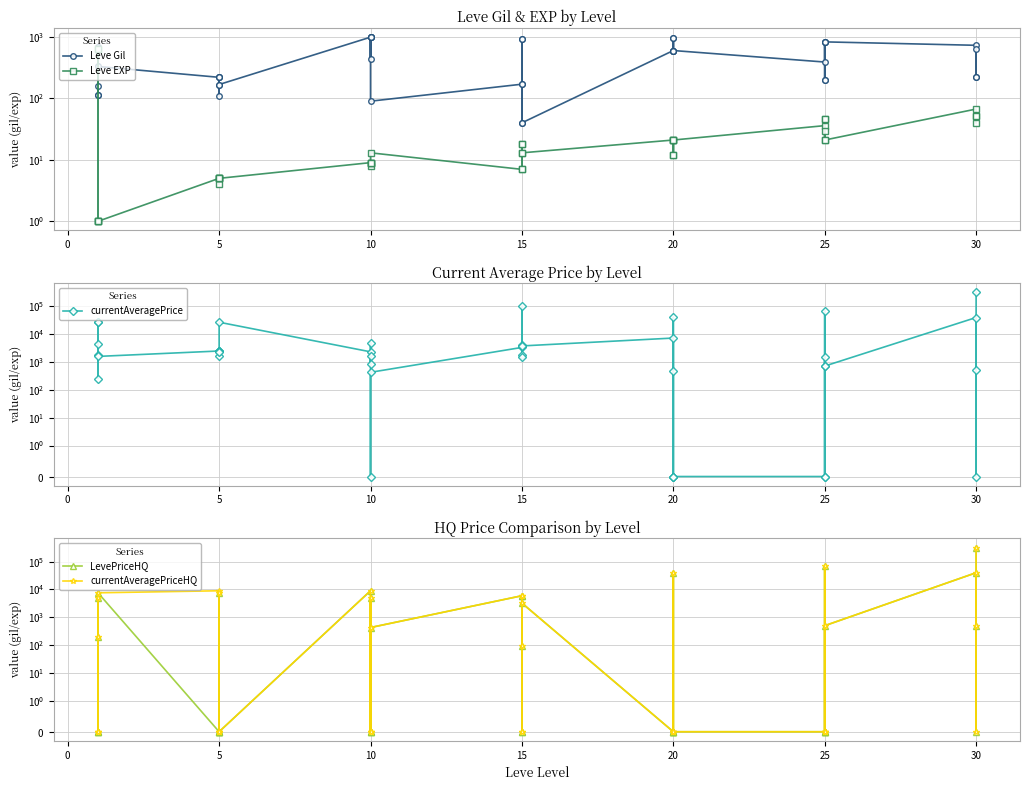

How many interior local valleys does the Leve Gil series have?

8